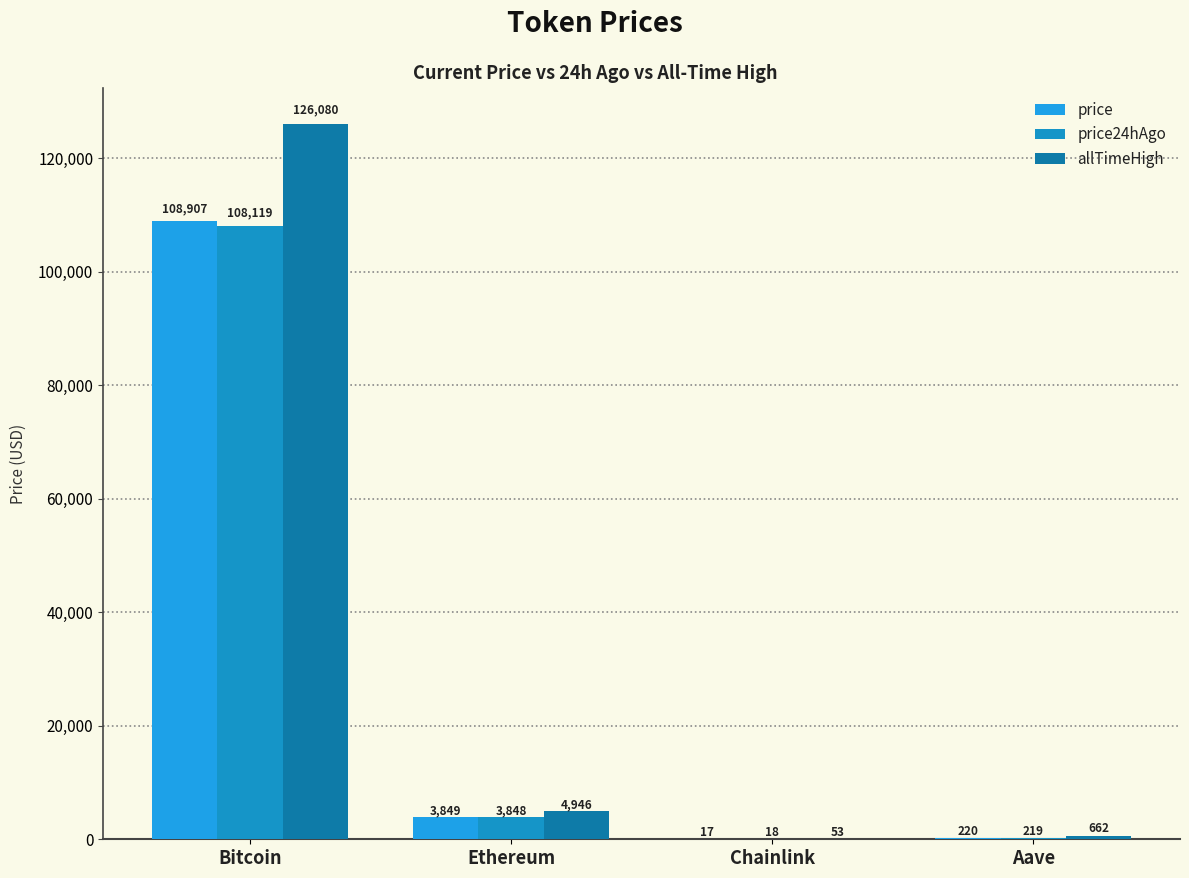

Does the chart contain stacked bars?

No